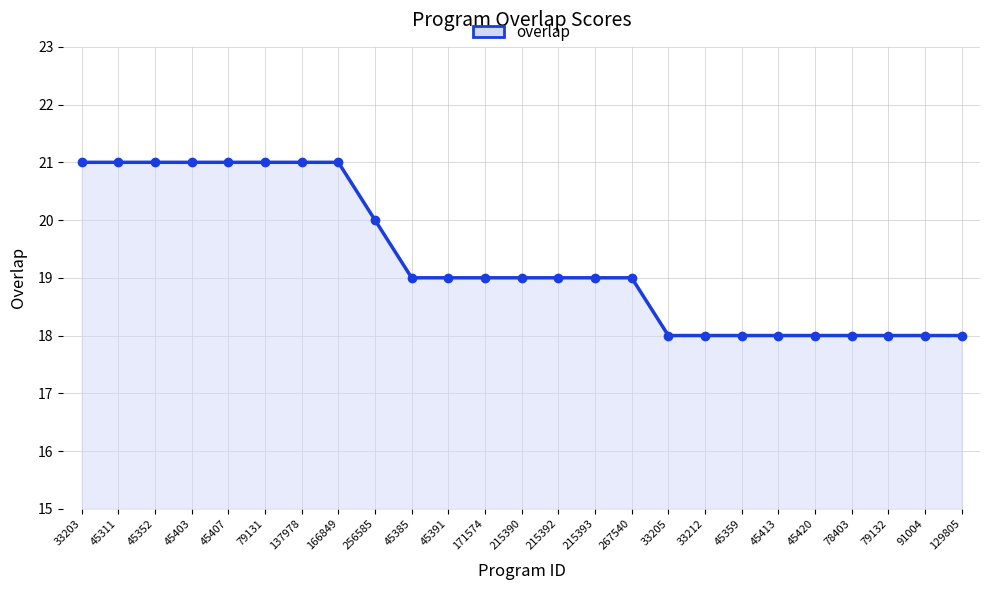

What is the label of the 10th point from the left?

45385